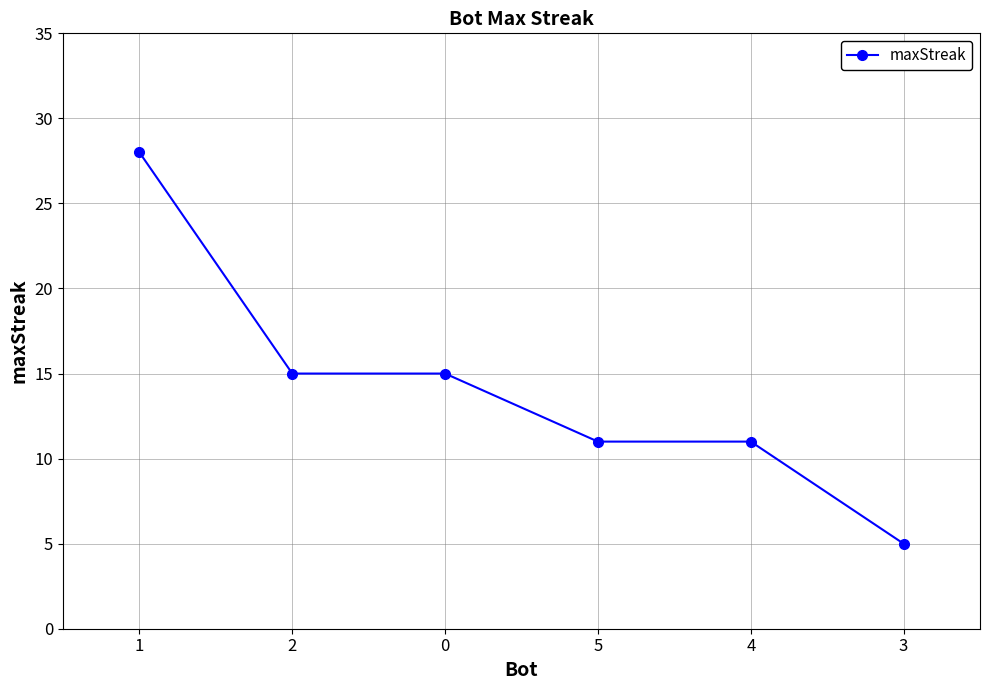

Which has a higher value, 5 or 3?

5